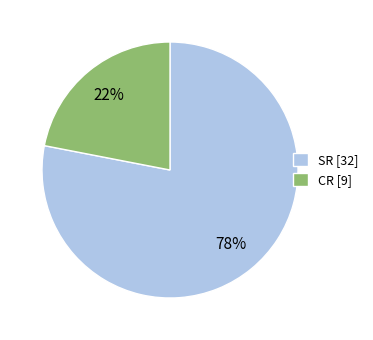

Between SR [32] and CR [9], which is larger?

SR [32]